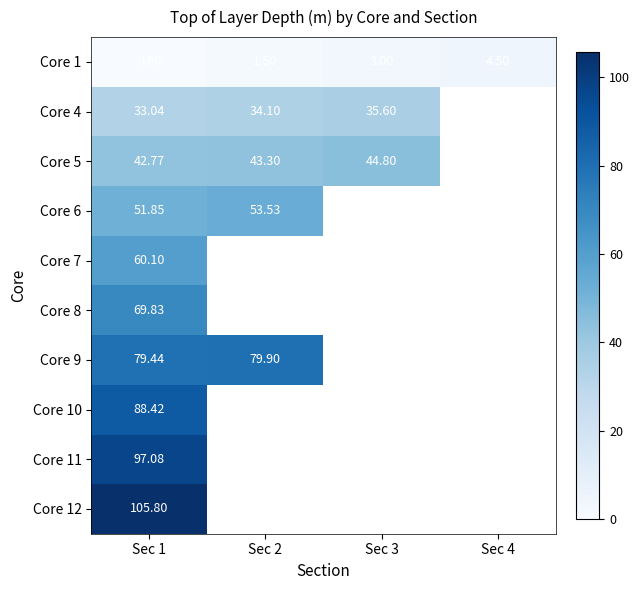

What is the total value across all series at Sec 1?

628.3